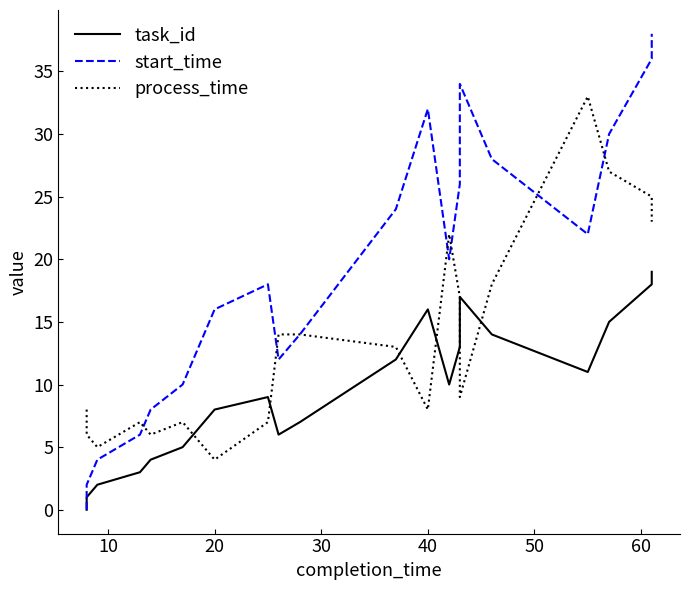

How many values in the process_time series are below 13?

10